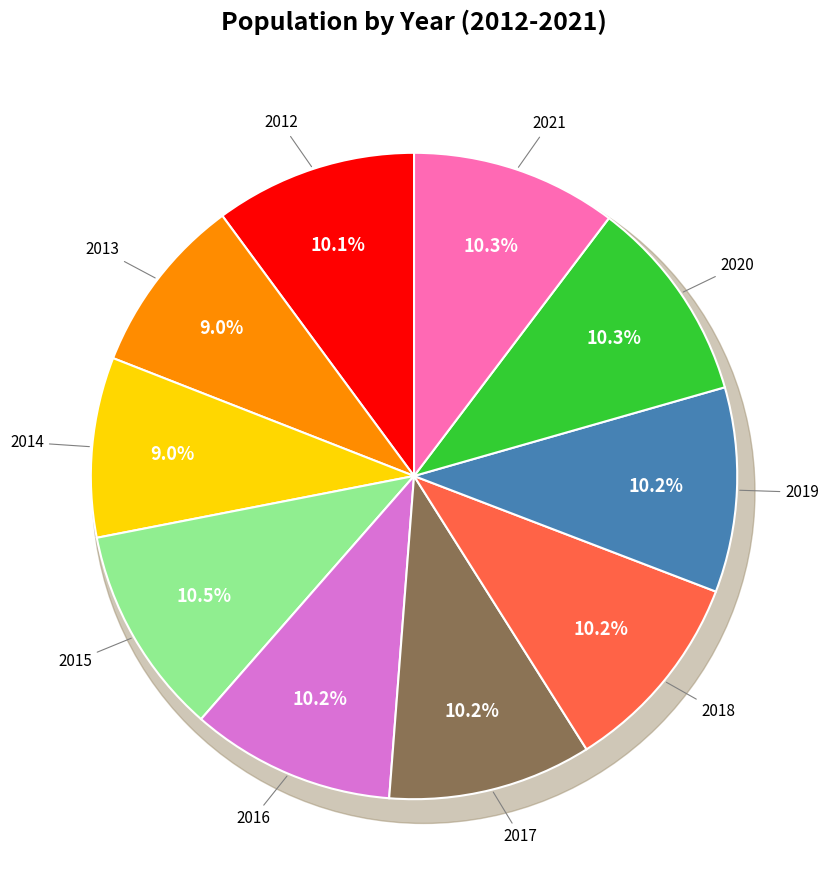

Which category has the smallest portion of the pie?

2013